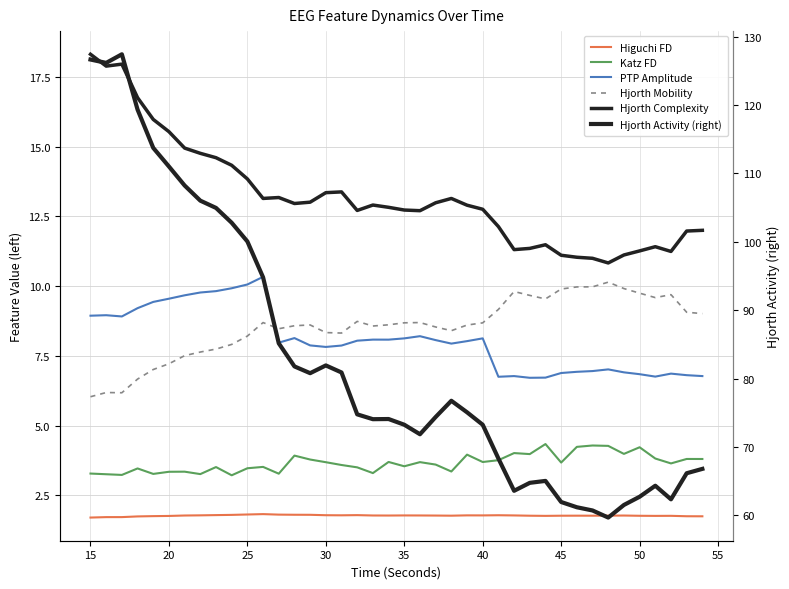

Rank the series by their maximum value, from highest to lowest.

Hjorth Activity (right), Hjorth Complexity, PTP Amplitude, Hjorth Mobility, Katz FD, Higuchi FD